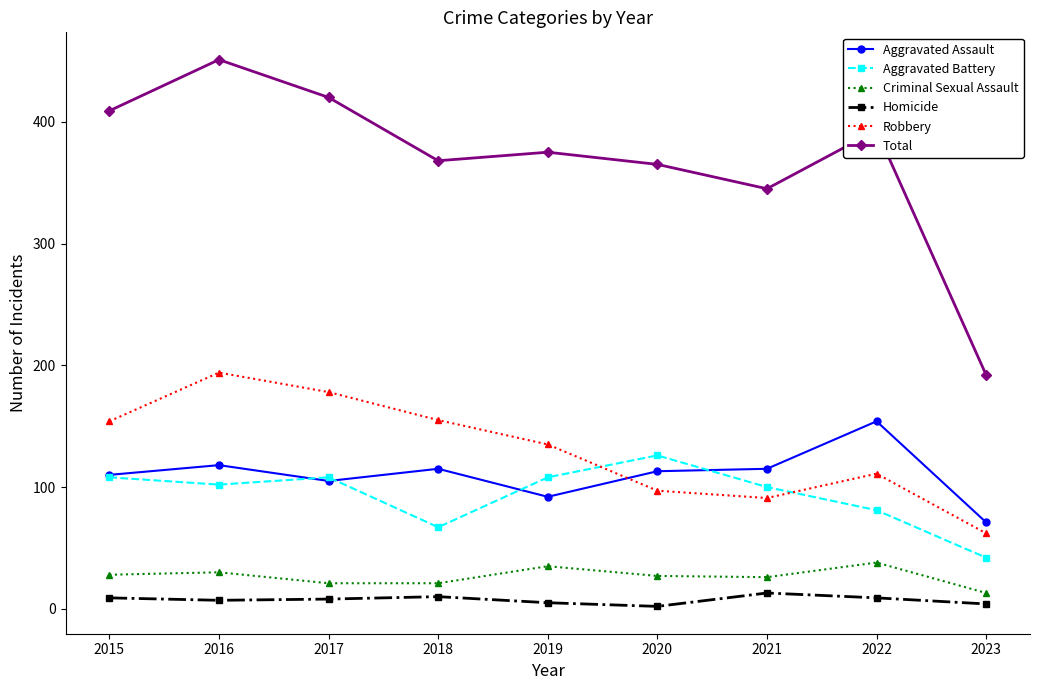

Which label corresponds to the largest value in the chart?

2016